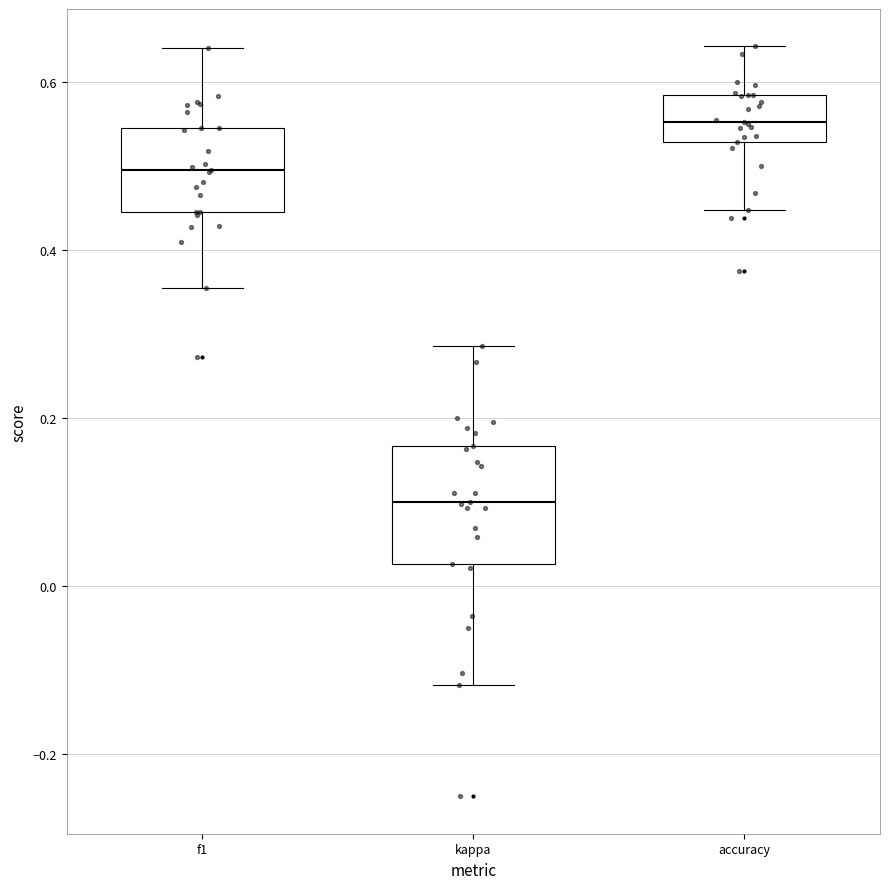

Which box's median line is the highest?

accuracy